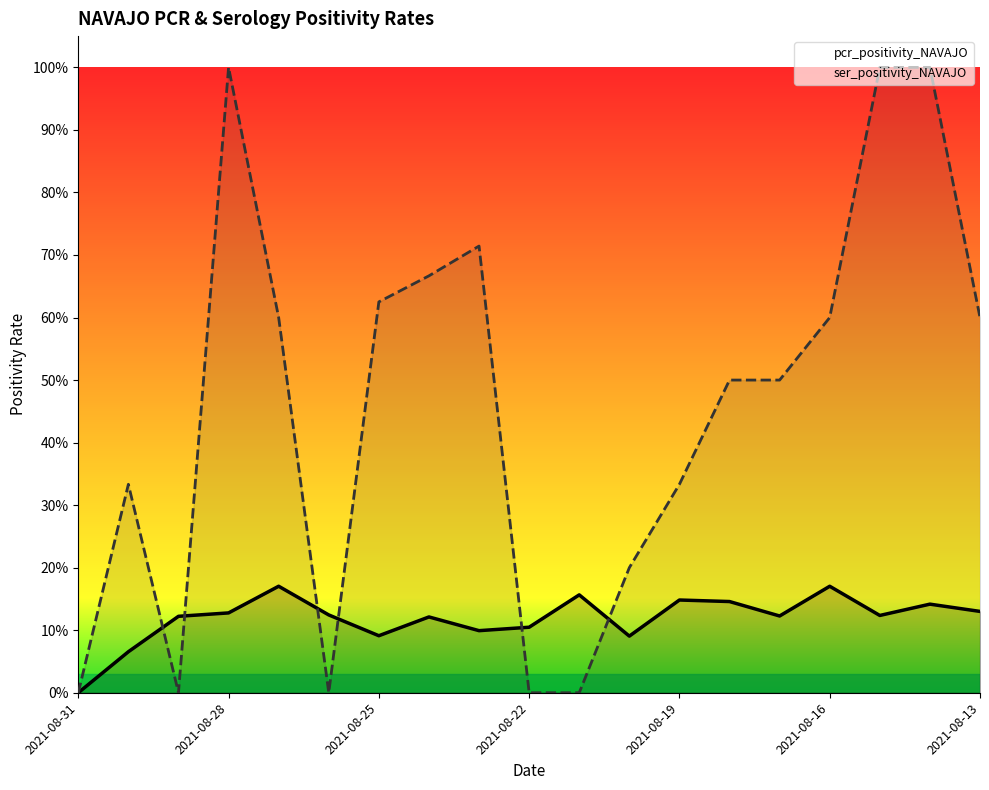

Reading left to right, what are all the values shown in this chart?

pcr_positivity_NAVAJO: 0.0	0.1	0.1	0.1	0.2	0.1	0.1	0.1	0.1	0.1	0.2	0.1	0.1	0.1	0.1	0.2	0.1	0.1	0.1
ser_positivity_NAVAJO: 0.0	0.3	0.0	1.0	0.6	0.0	0.6	0.7	0.7	0.0	0.0	0.2	0.3	0.5	0.5	0.6	1.0	1.0	0.6